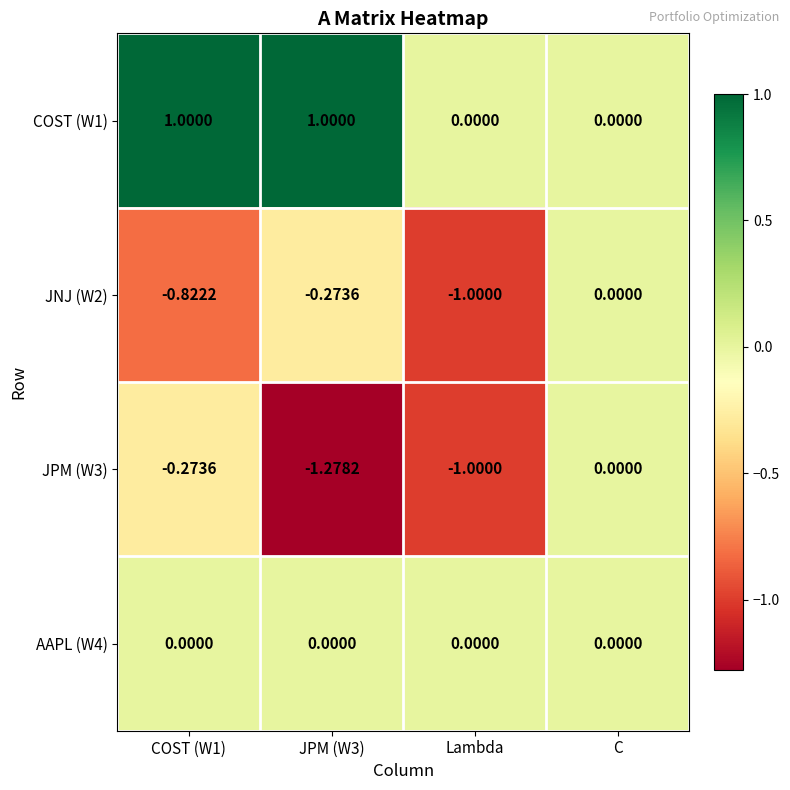

Where is JPM (W3) nearest to the value 0?

C